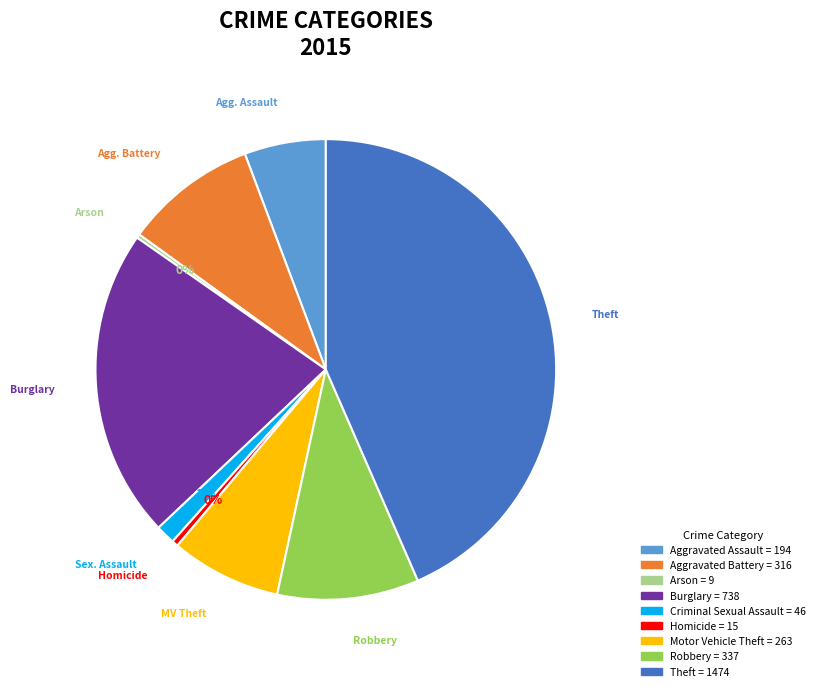

Does any single category account for the majority?

No